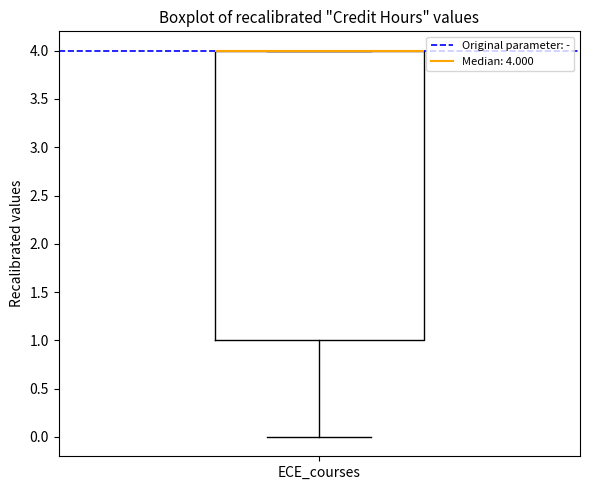

Transcribe this box plot: give where the median line is, the range the box spans, and where the two whiskers end, as read against the y-axis. The values are not printed on the chart, so give them approximately, as read against the axis.

median 4 (drawn on the box's upper edge), box 1 to 4, whiskers 0 to 4